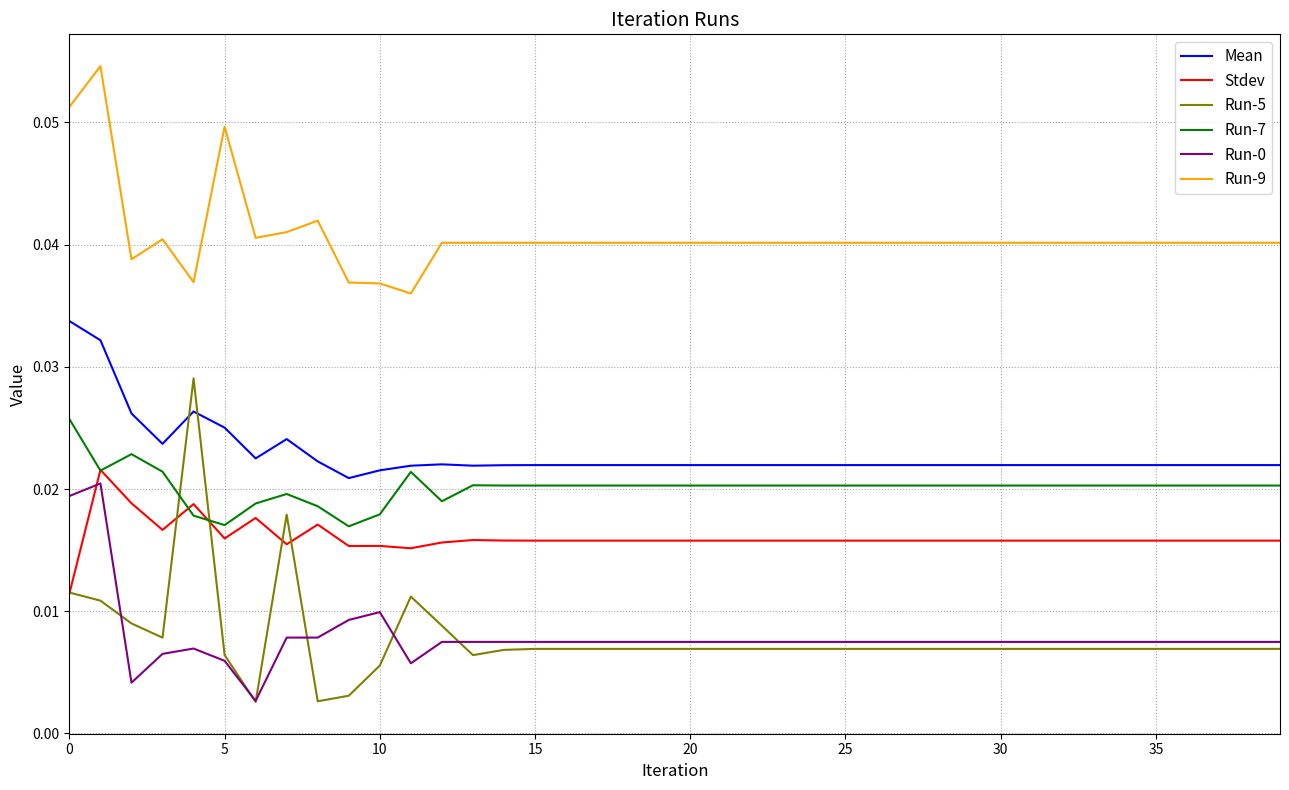

Which series has the widest spread of values?

Run-5